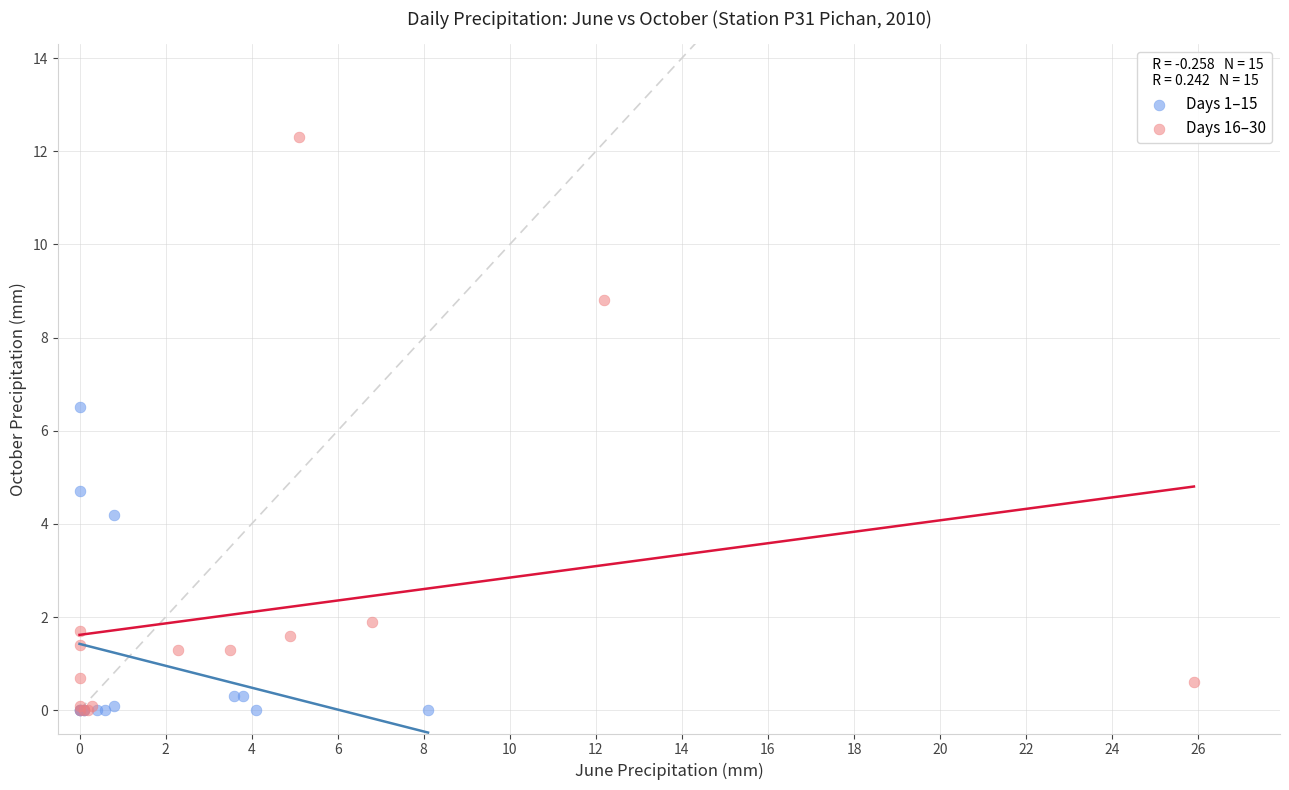

What are all the series names shown in the legend?

Days 1–15, Days 16–30